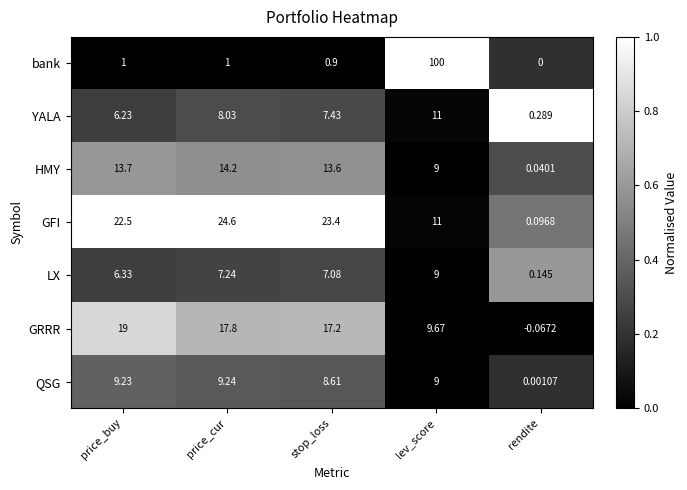

What is the total value across all series at stop_loss?

78.2